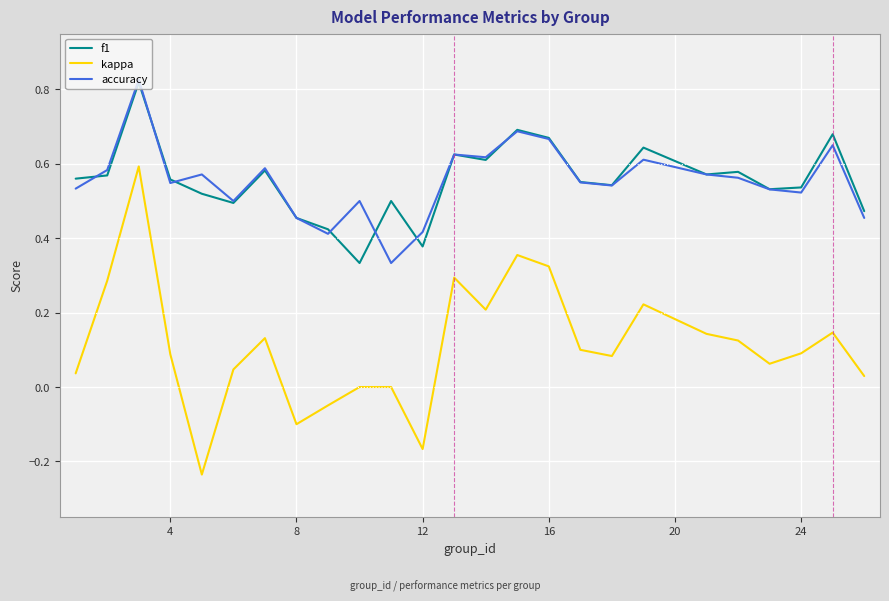

True or false: kappa and accuracy intersect in this chart.

False